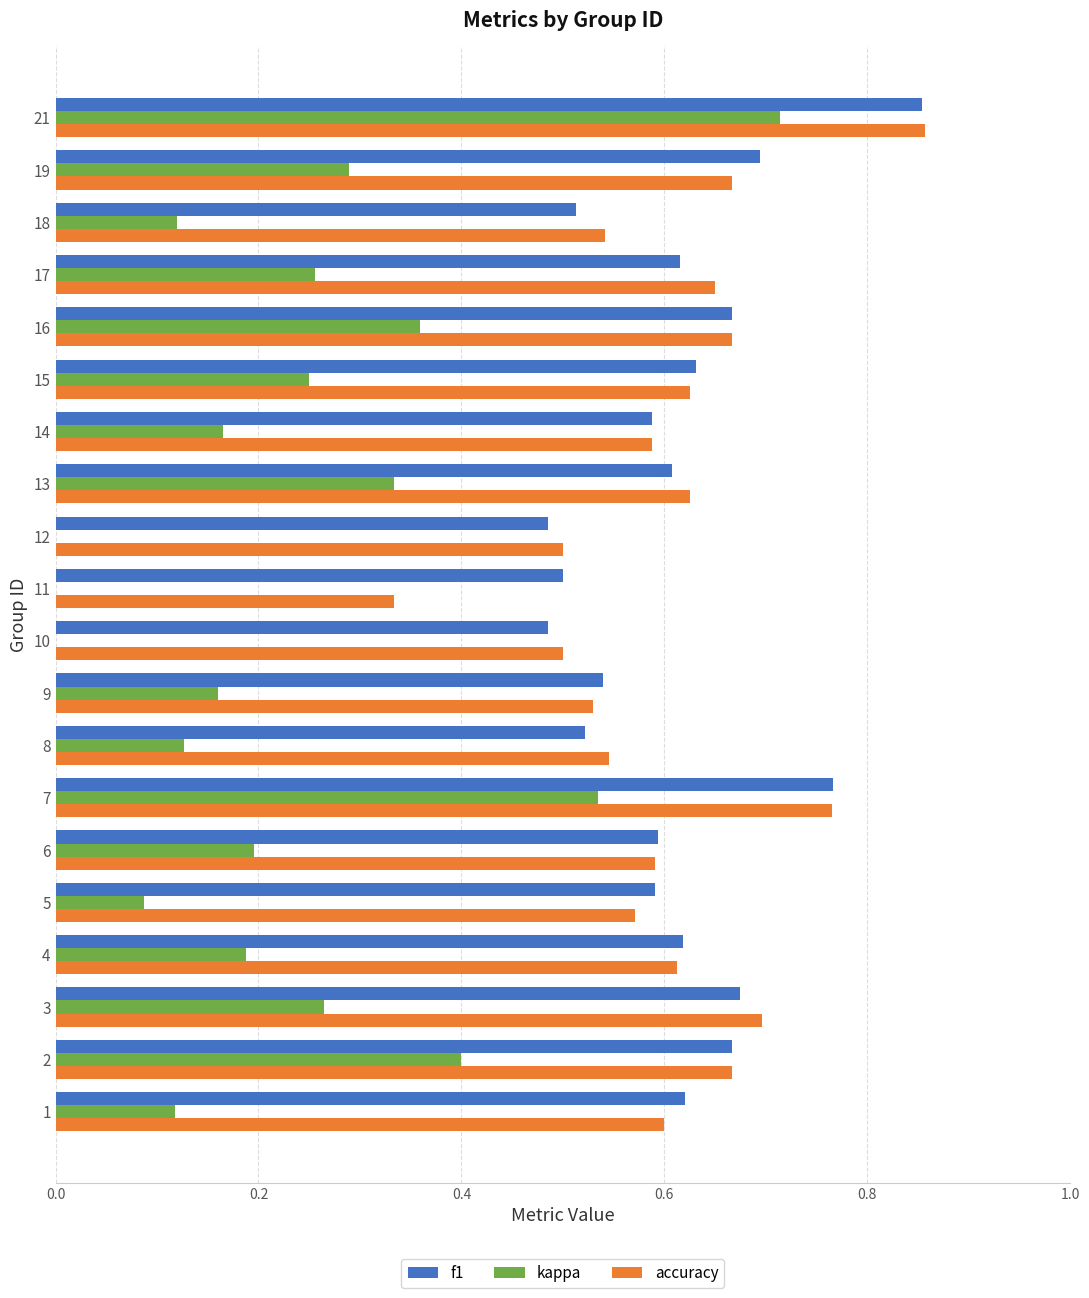

Between 4 and 16, which series saw the biggest shift?

kappa